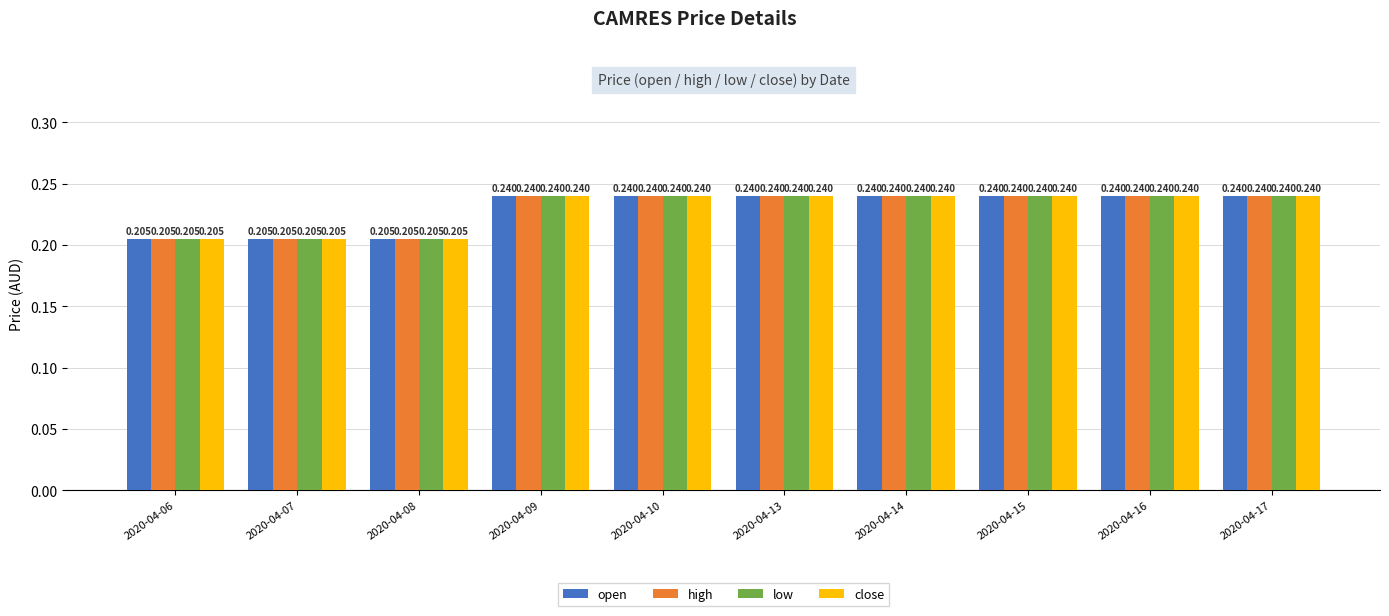

At how many categories does at least one series exceed 0?

10